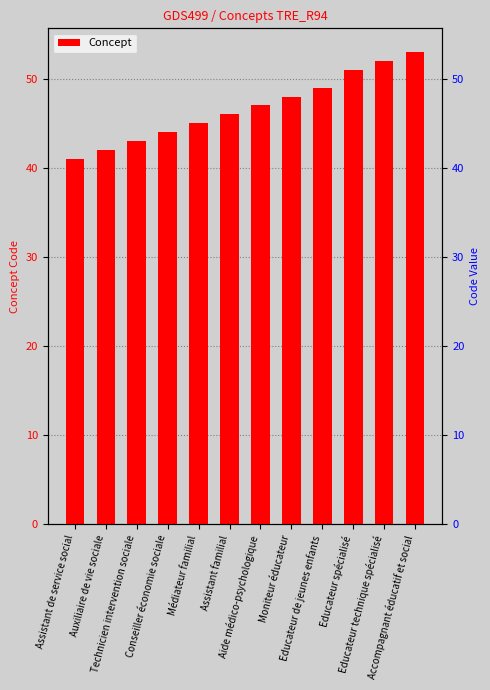

At which category does the chart reach its peak across all series?

Accompagnant éducatif et social